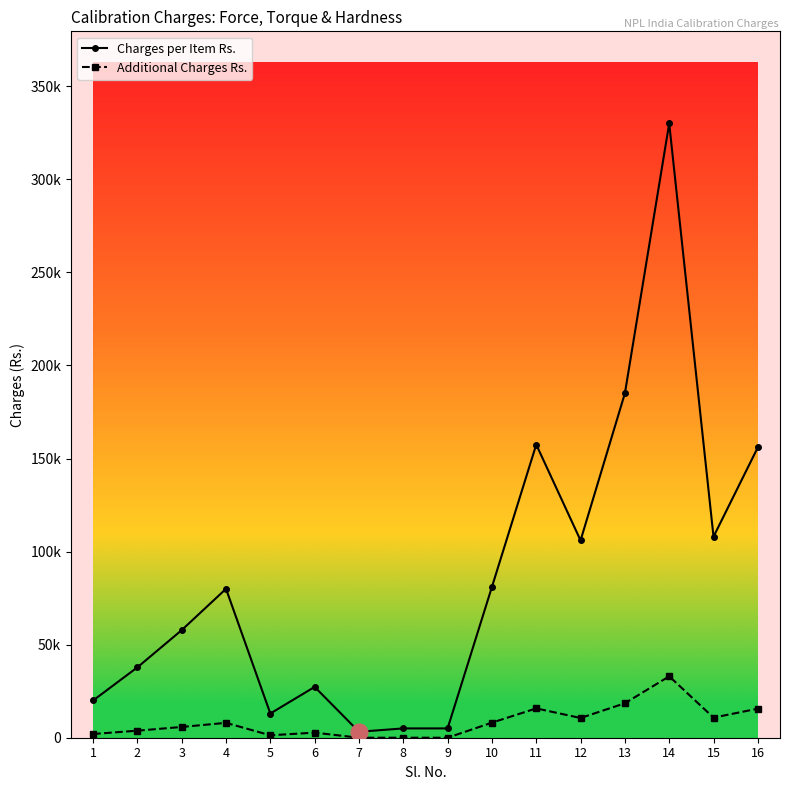

What is the total value across all series at 15?

118800